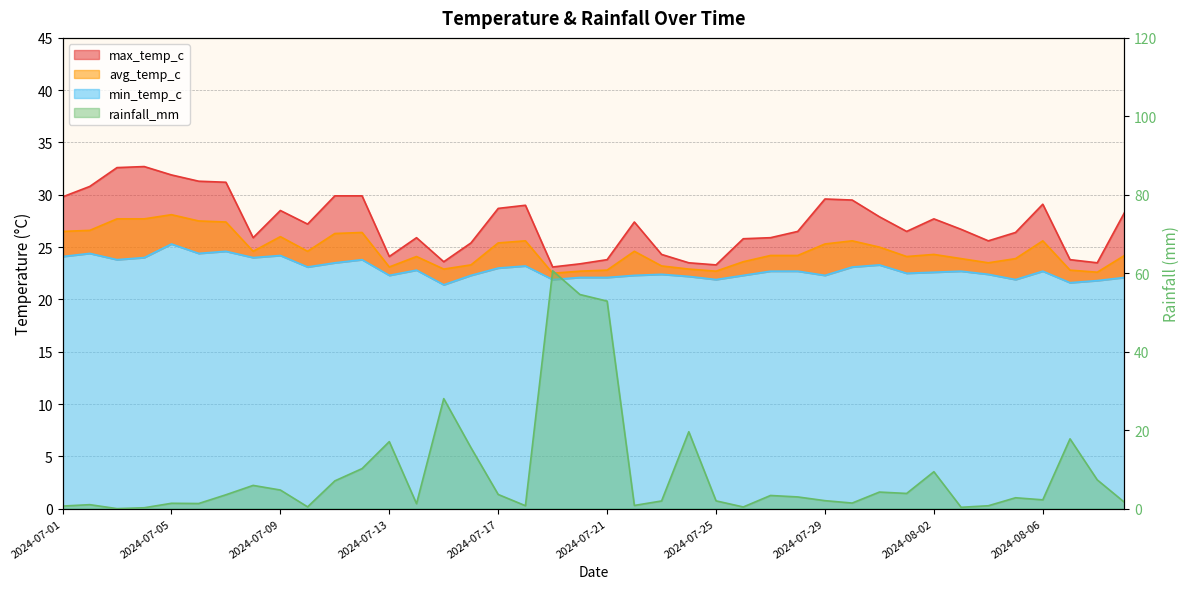

At which category is the sum across all series the highest?

2024-07-19